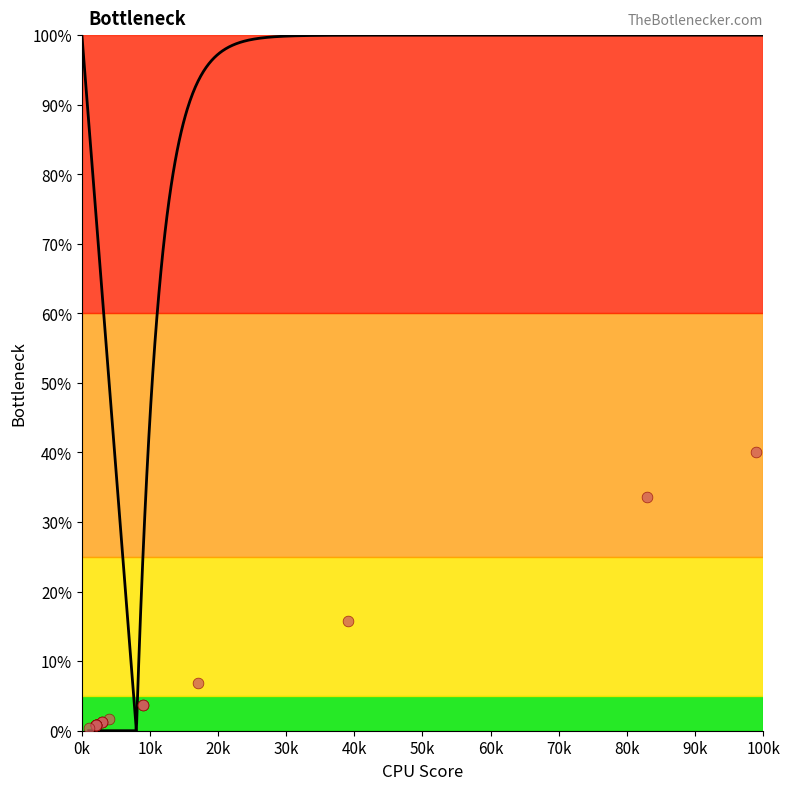

What Y value in the scatter plot is closest to 20?

15.8